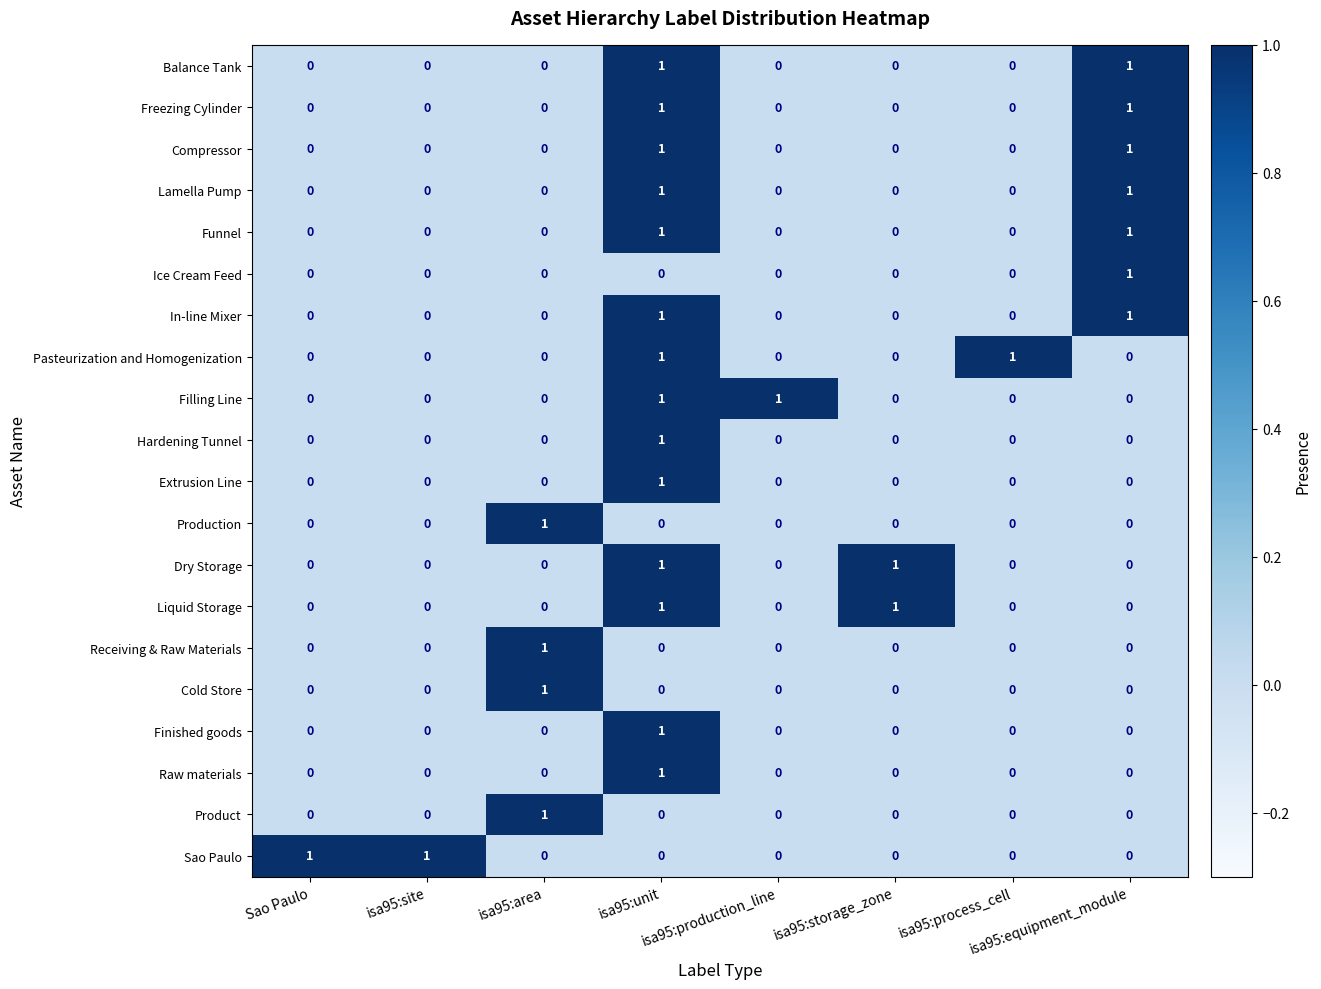

At how many categories does at least one series exceed 0?

8